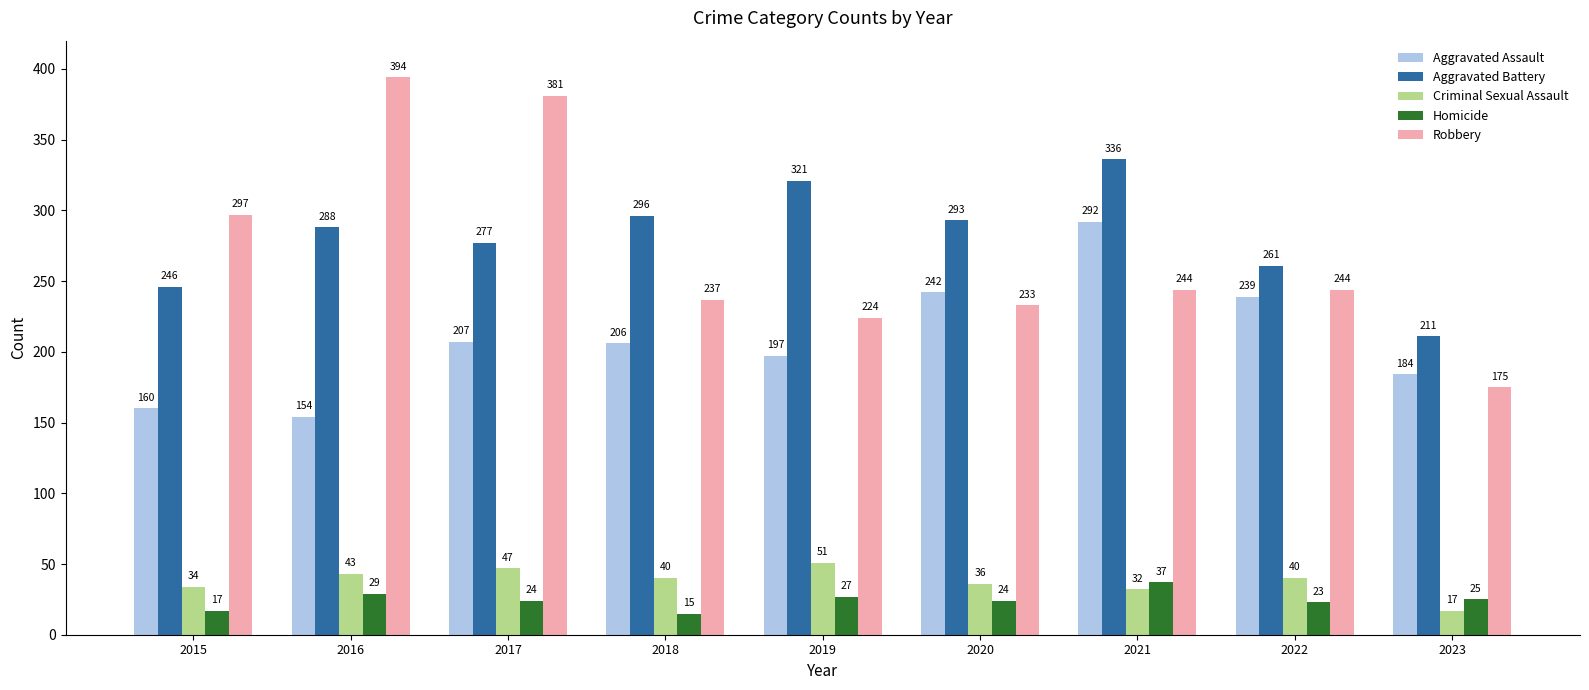

What are all the series names shown in the legend?

Aggravated Assault, Aggravated Battery, Criminal Sexual Assault, Homicide, Robbery